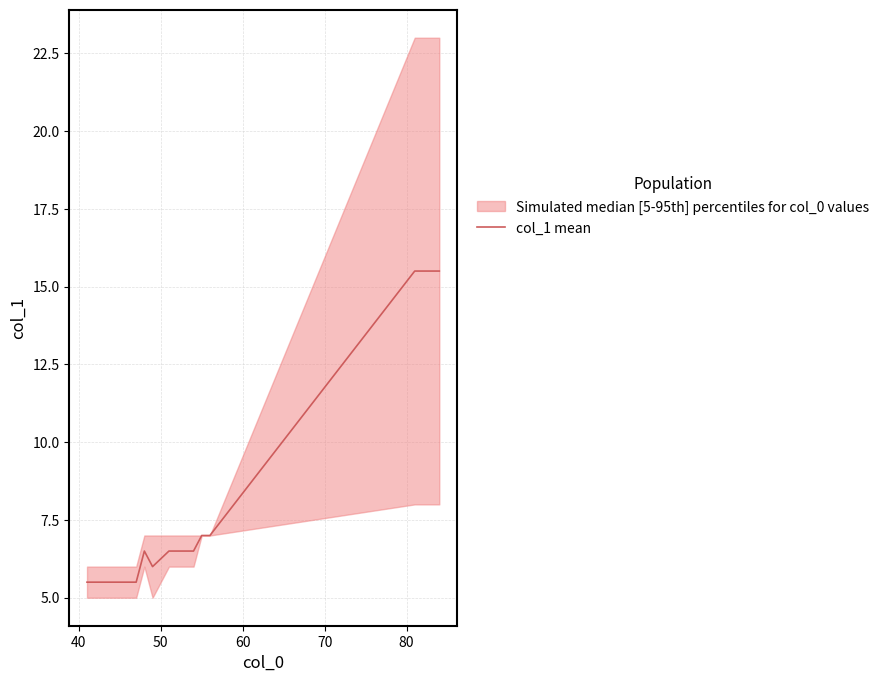

What is the smallest value displayed?

5.5